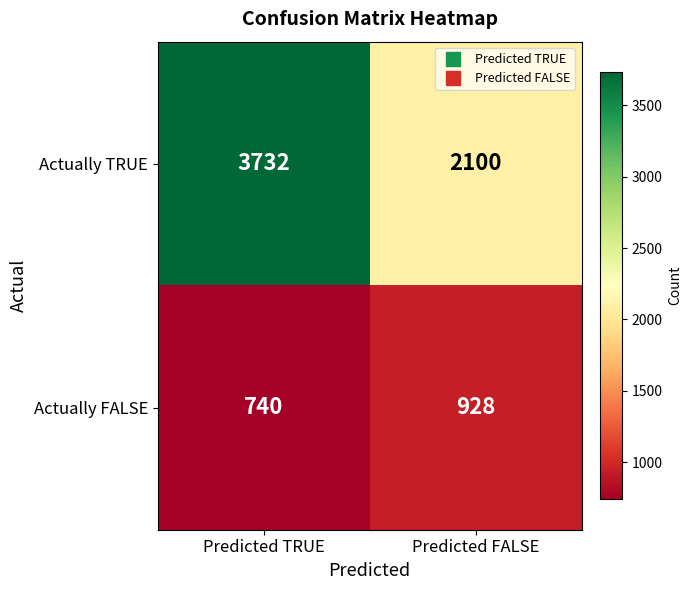

What is the smallest value displayed?

740